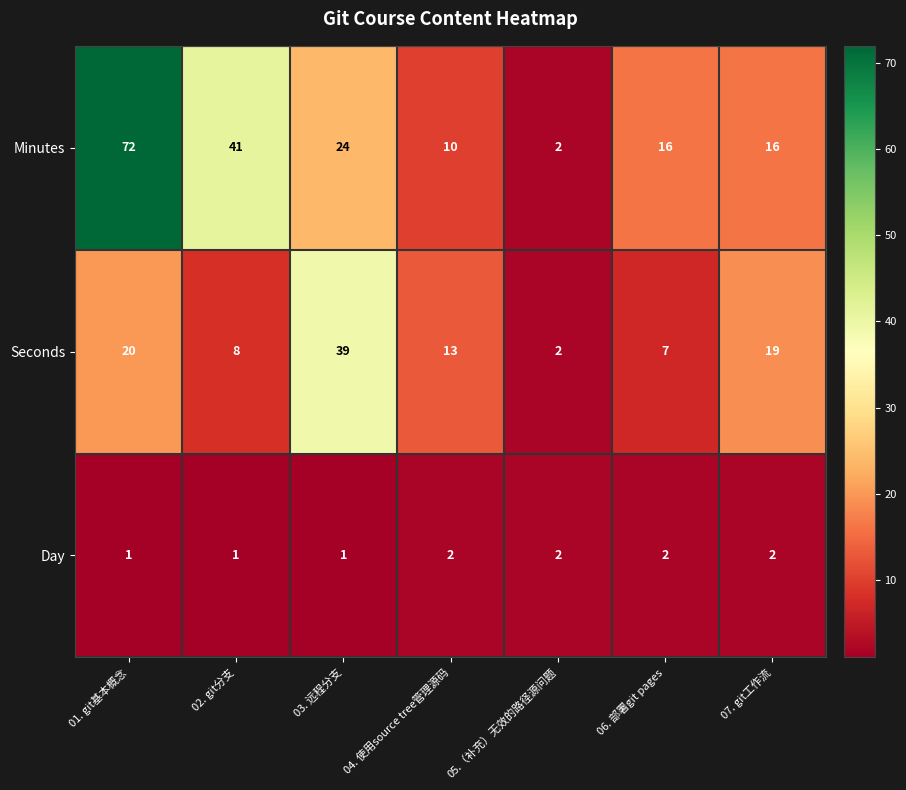

What is the maximum value shown in the chart?

72